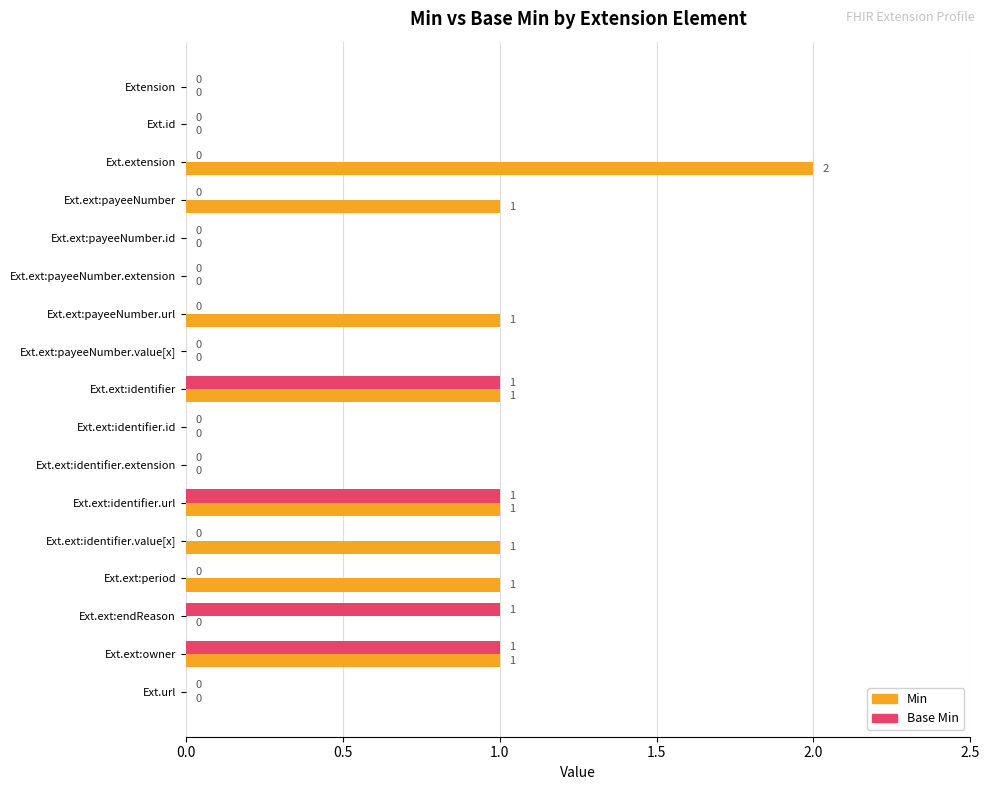

How many Min values are between 0 and 1?

16